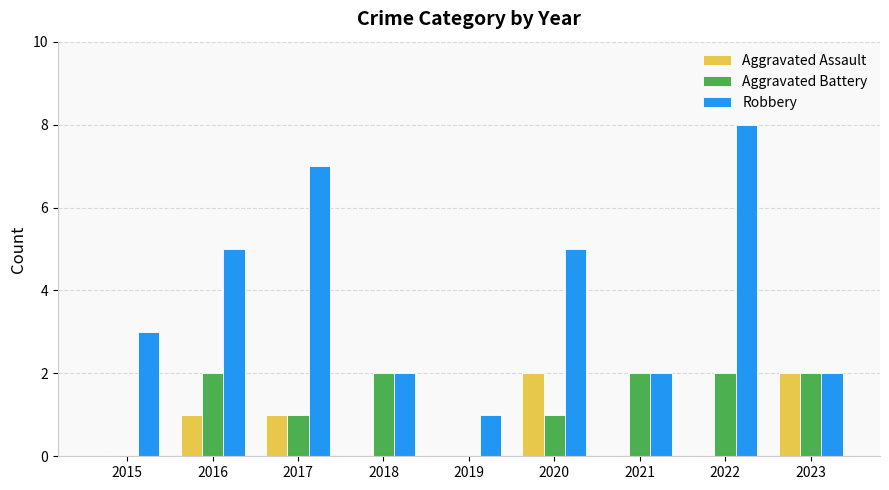

The Aggravated Assault series shows -1 at 2018. True or false?

False